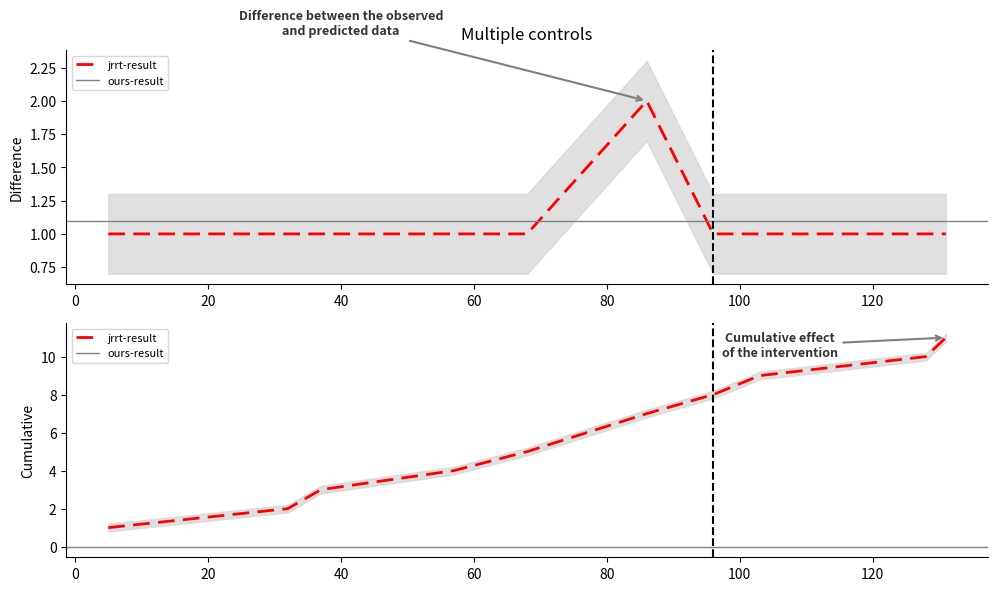

How many interior local peaks (higher than both neighbors) does the data have?

1